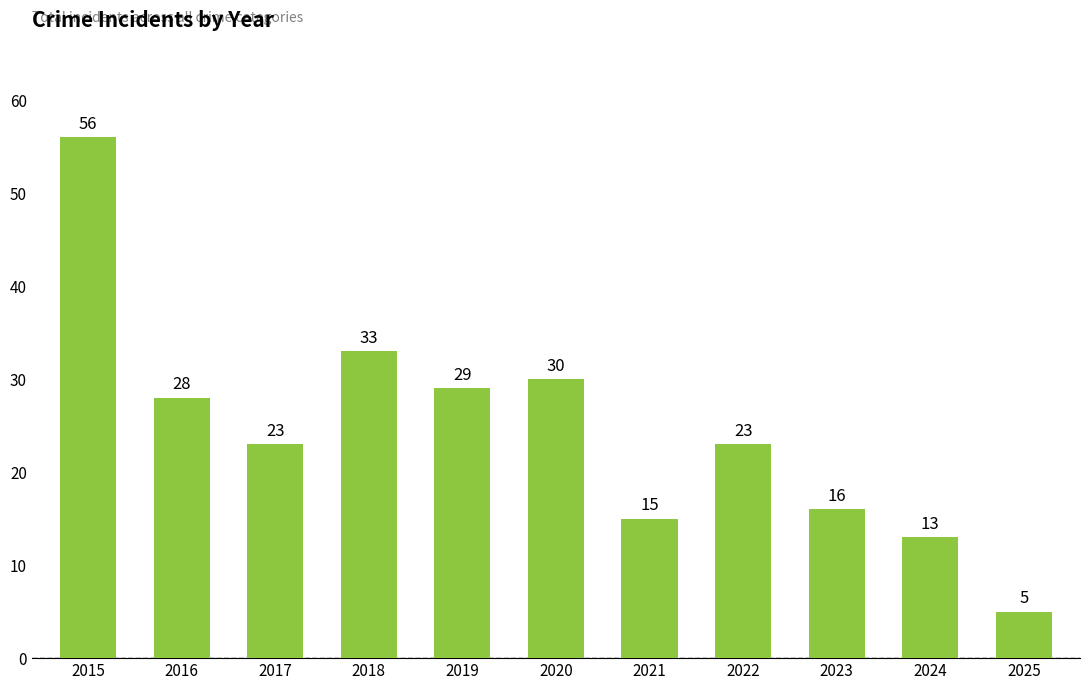

Where is the data nearest to the value 30?

2020